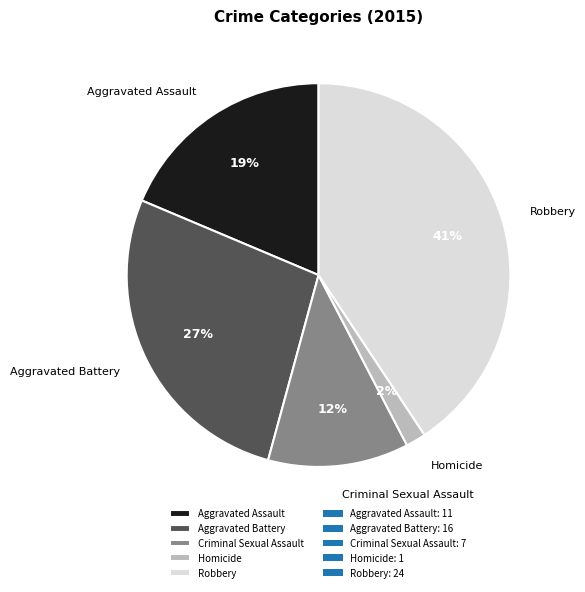

What is the ratio of the value at Criminal Sexual Assault to the value at Aggravated Assault?

0.6